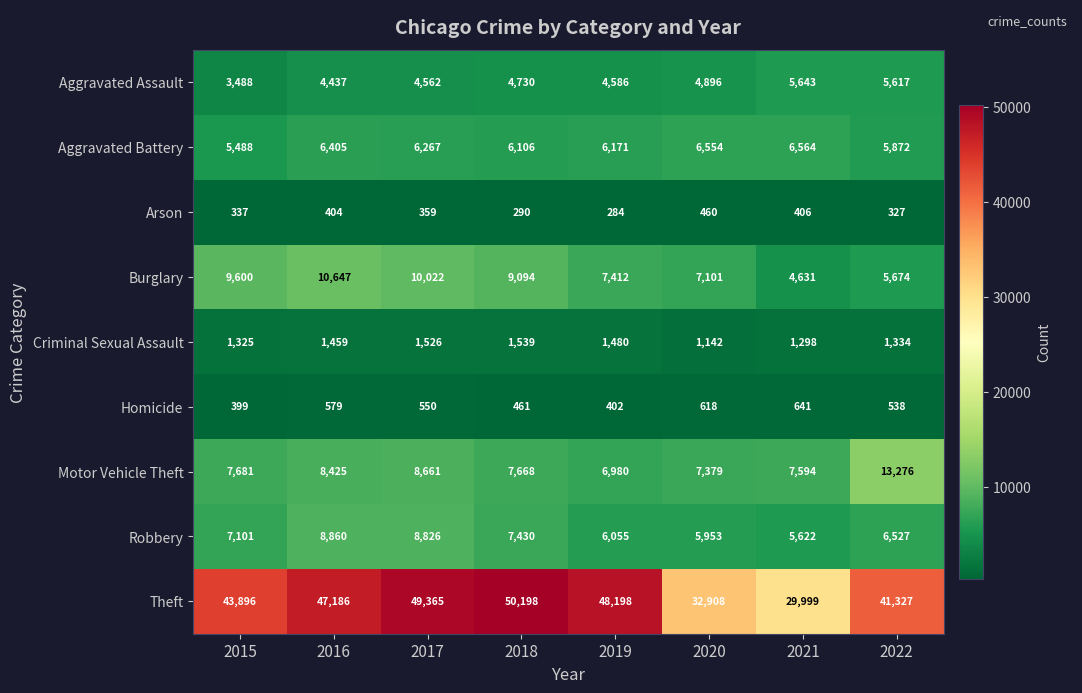

Between 2018 and 2022, which series saw the biggest shift?

Theft